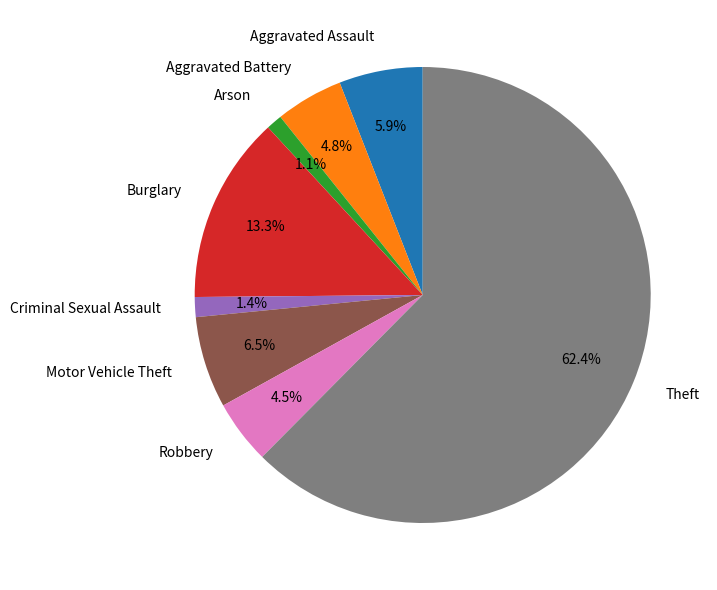

To the nearest percent, what is the average slice percentage?

12%